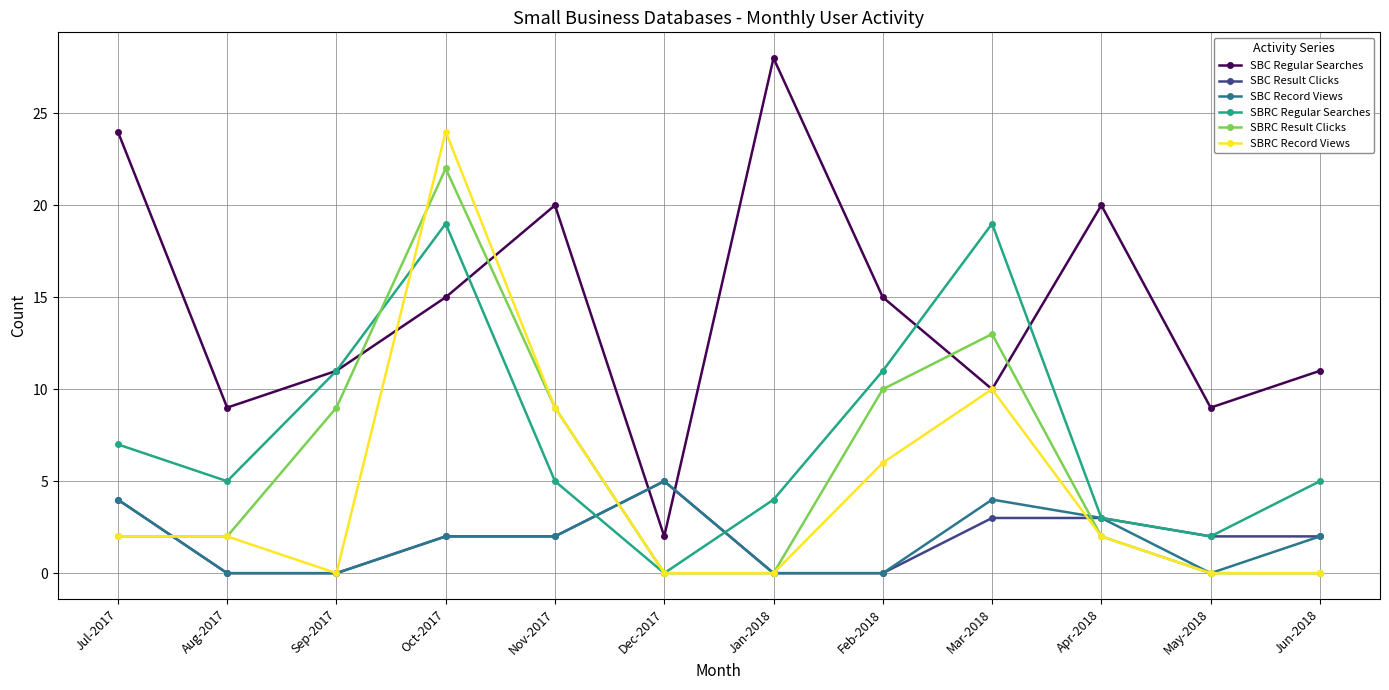

The SBC Result Clicks series shows 0 at Jan-2018. True or false?

True